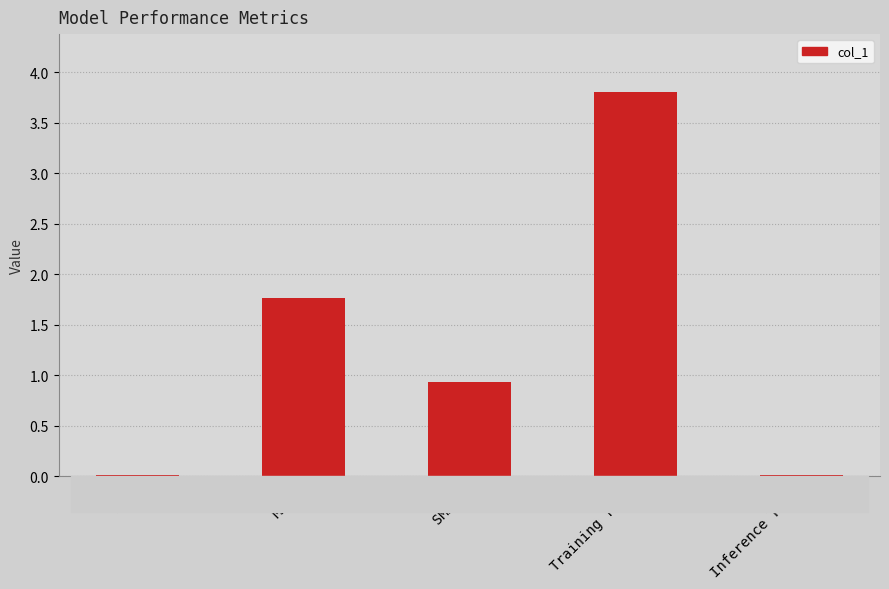

Are the bars horizontal?

No